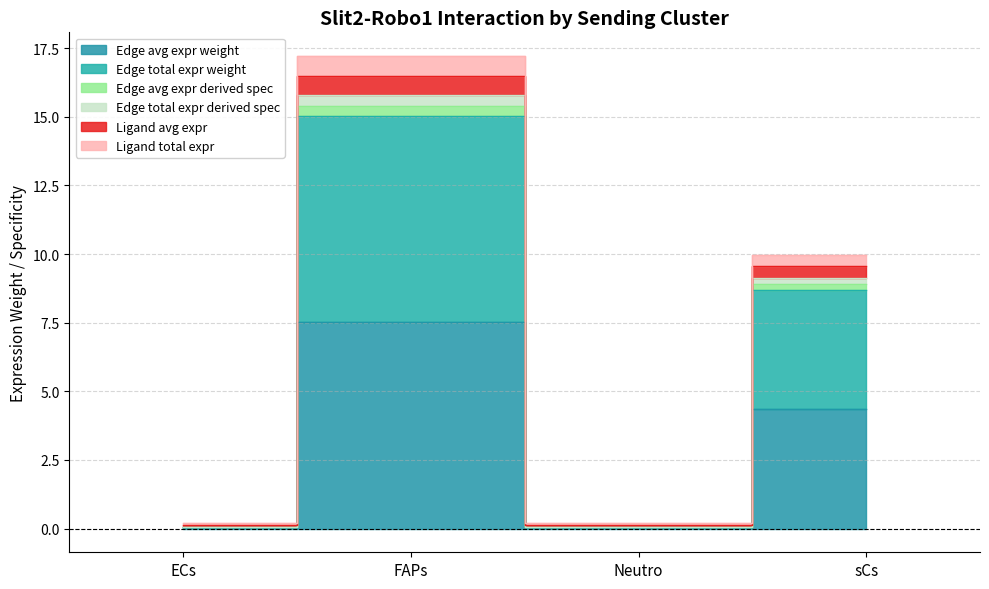

At which category does the chart reach its minimum across all series?

Neutro